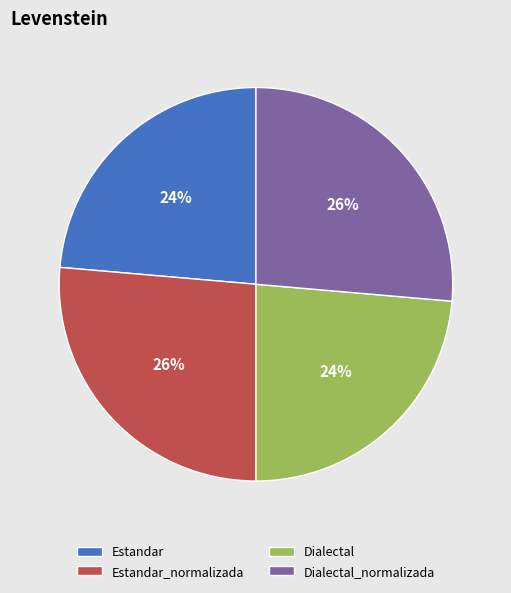

Does any single category account for the majority?

No